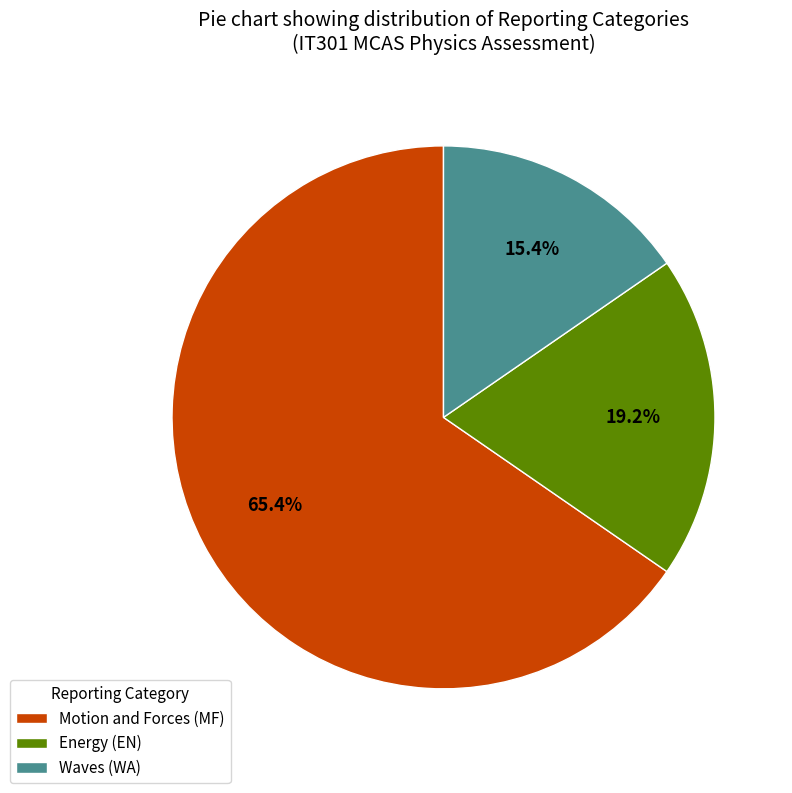

Combined, do Energy (EN) and Motion and Forces (MF) account for over 50%?

Yes